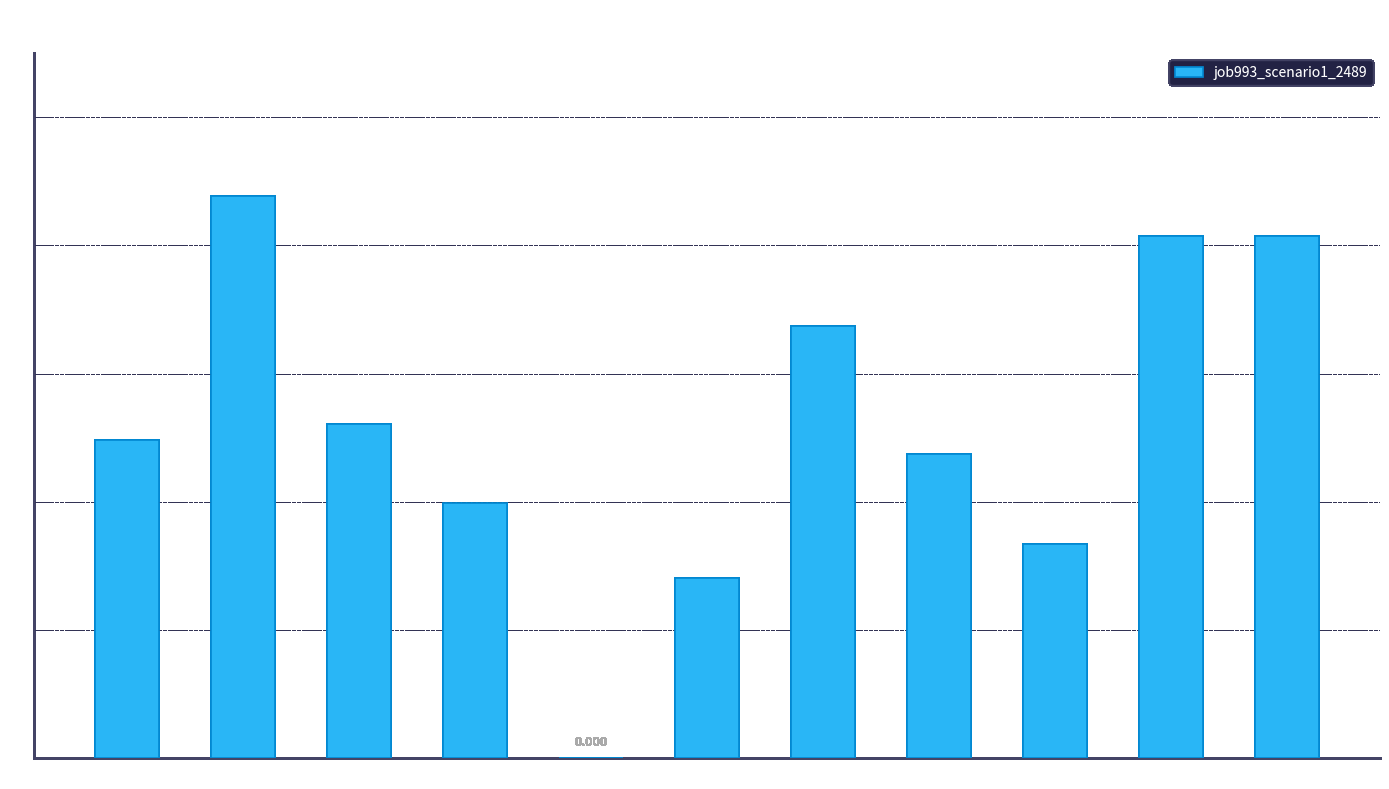

Rank the categories by value from lowest to highest.

B54, B51, B33, cn12, in4, in27, B11, os4, sh10, in22, B14